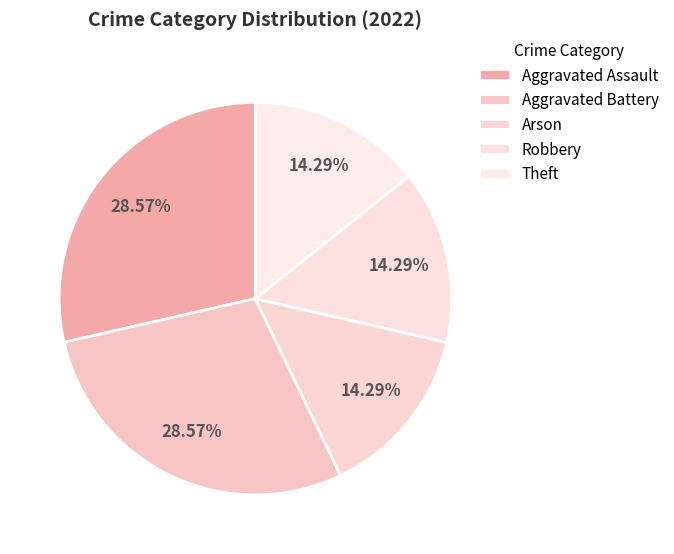

Combined, what portion of the pie is Theft and Robbery?

28.6%